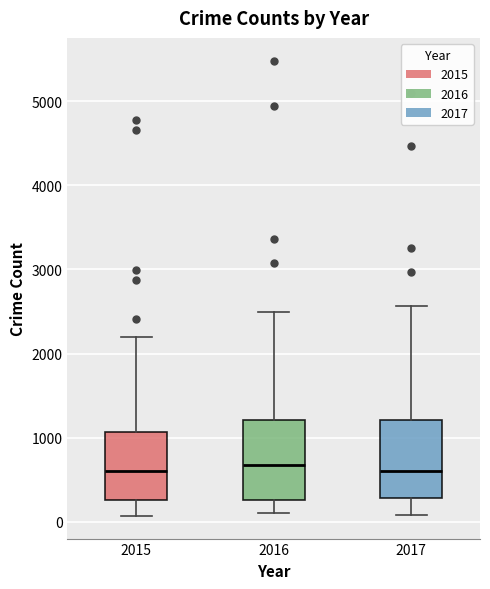

Reading left to right, transcribe this box plot: for each box, give where its median line is, the range the box spans, and where its two whiskers end, as read against the y-axis. The values are not printed on the chart, so give them approximately, as read against the axis.

2015: median 600, box 300 to 1100, whiskers 100 to 2200
2016: median 700, box 300 to 1200, whiskers 100 to 2500
2017: median 600, box 300 to 1200, whiskers 100 to 2600